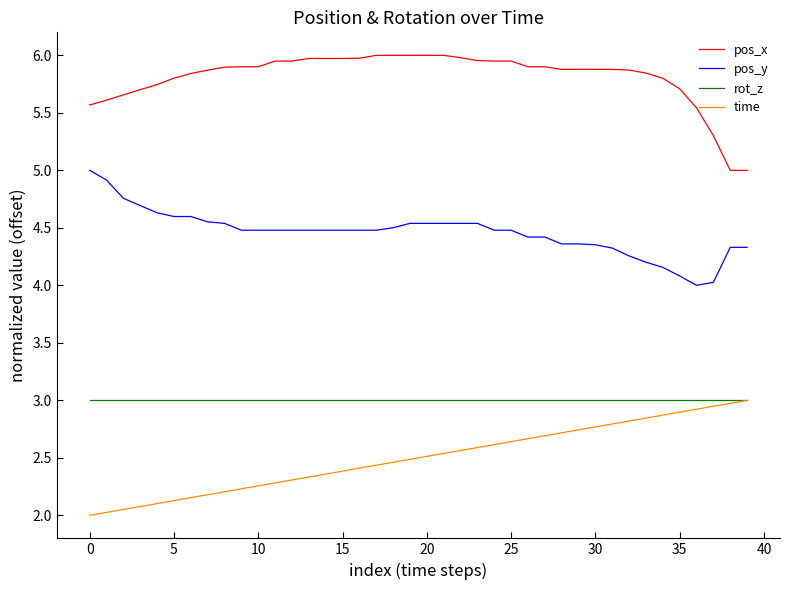

How many categories are shown in the chart?

40